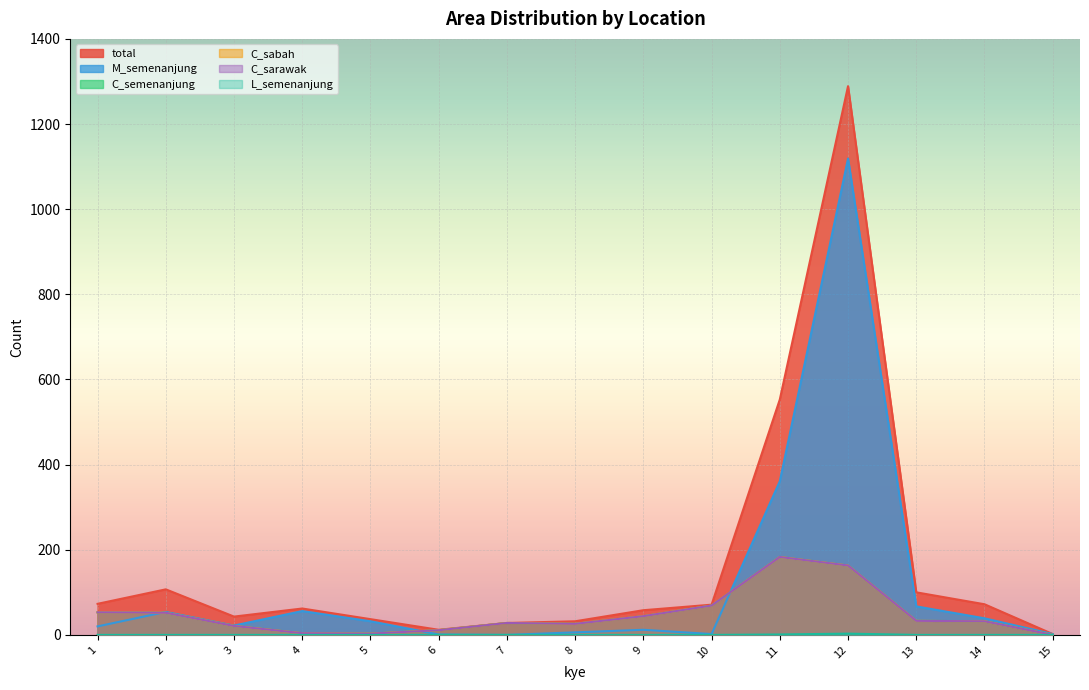

True or false: total and M_semenanjung cross at least once.

False